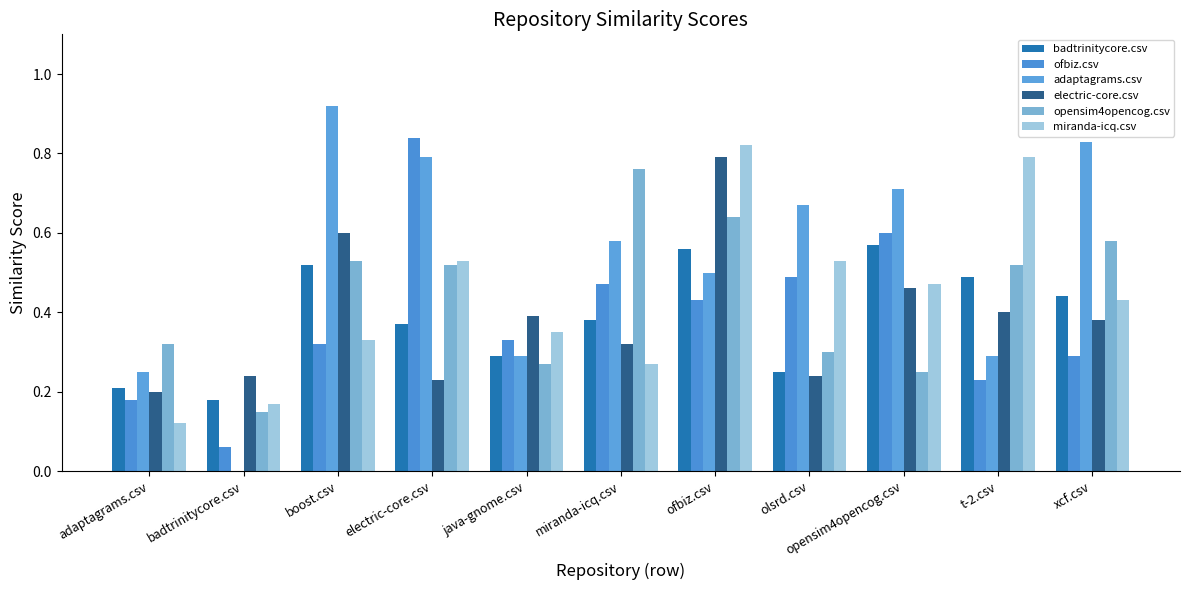

How many groups of bars are there?

11